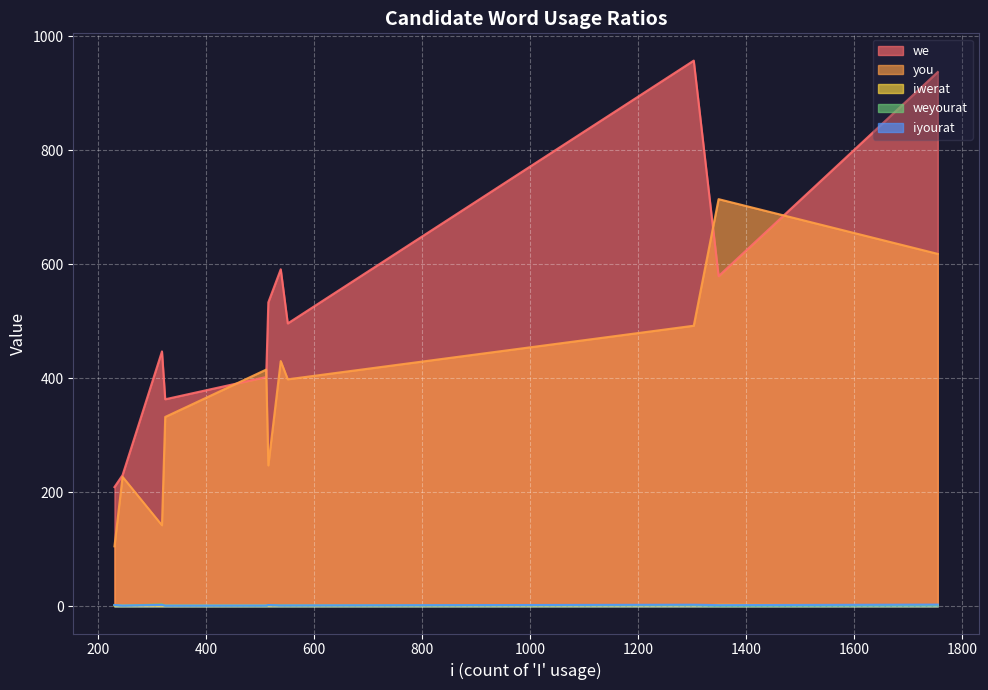

Which series has the largest range (max minus min)?

we